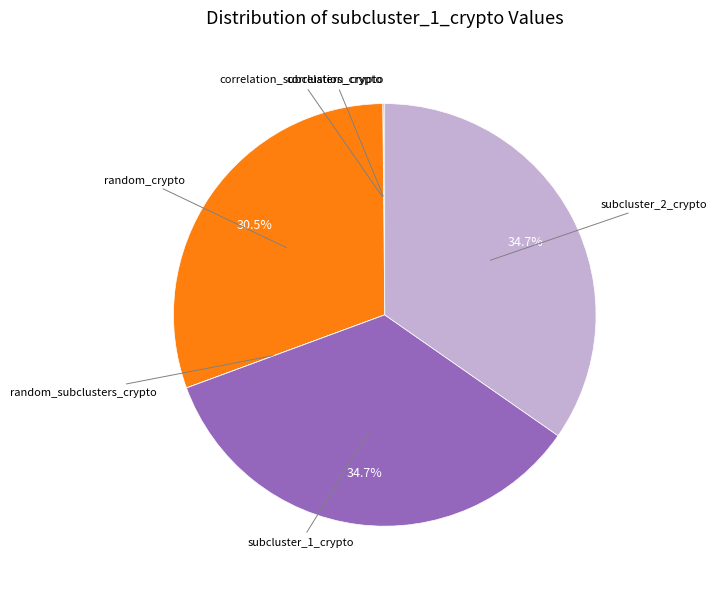

Does any single category account for the majority?

No